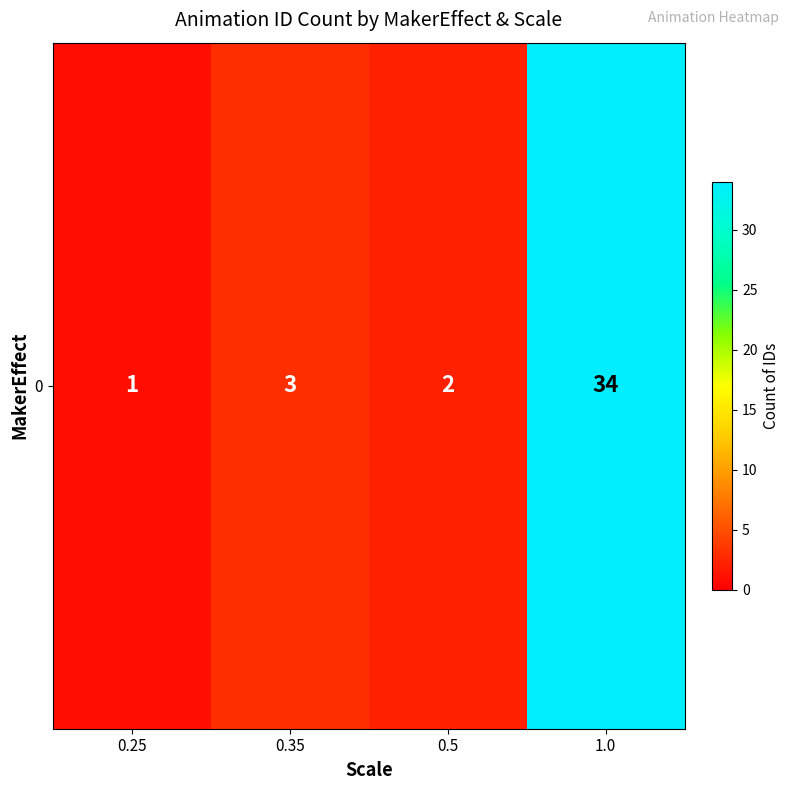

Reading right to left, extract all data points from this chart.

34	2	3	1